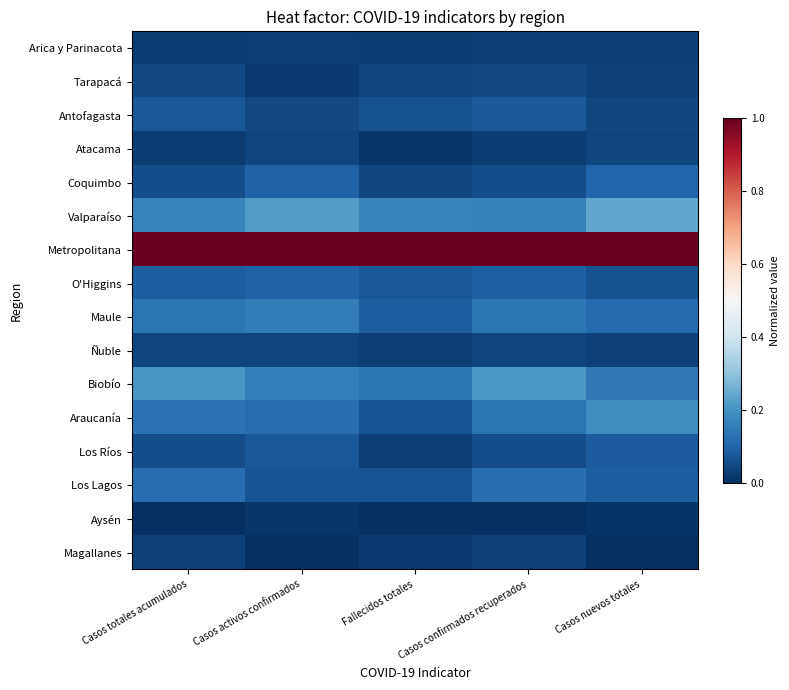

Count the number of data series in this chart.

16